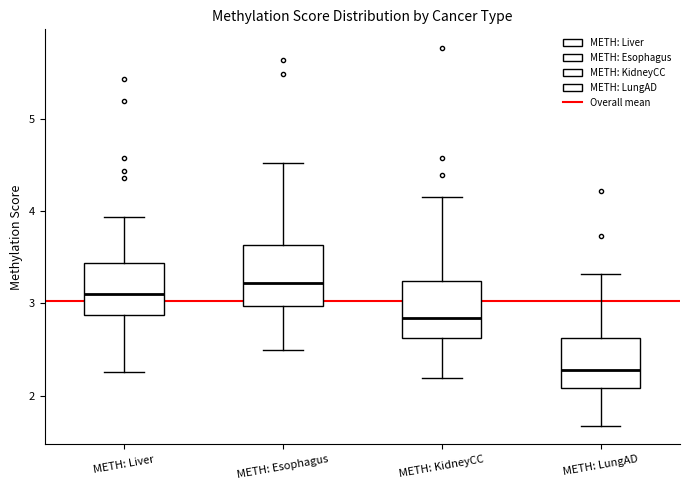

Reading left to right, transcribe this box plot: for each box, give where its median line is, the range the box spans, and where its two whiskers end, as read against the y-axis. The values are not printed on the chart, so give them approximately, as read against the axis.

METH: Liver: median 3.1, box 2.9 to 3.4, whiskers 2.3 to 3.9
METH: Esophagus: median 3.2, box 3.0 to 3.6, whiskers 2.5 to 4.5
METH: KidneyCC: median 2.8, box 2.6 to 3.2, whiskers 2.2 to 4.2
METH: LungAD: median 2.3, box 2.1 to 2.6, whiskers 1.7 to 3.3